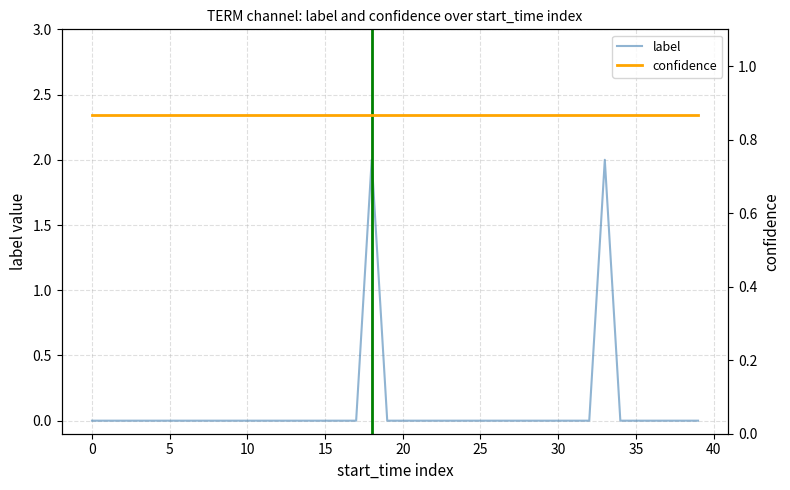

The confidence series shows 0.9 at 22. True or false?

True